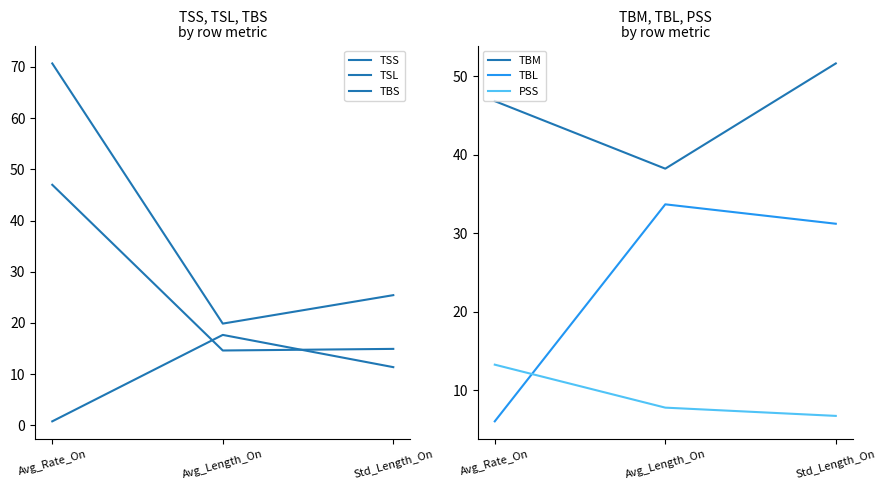

What is the difference between the maximum and second lowest values in the TBL series?

2.5